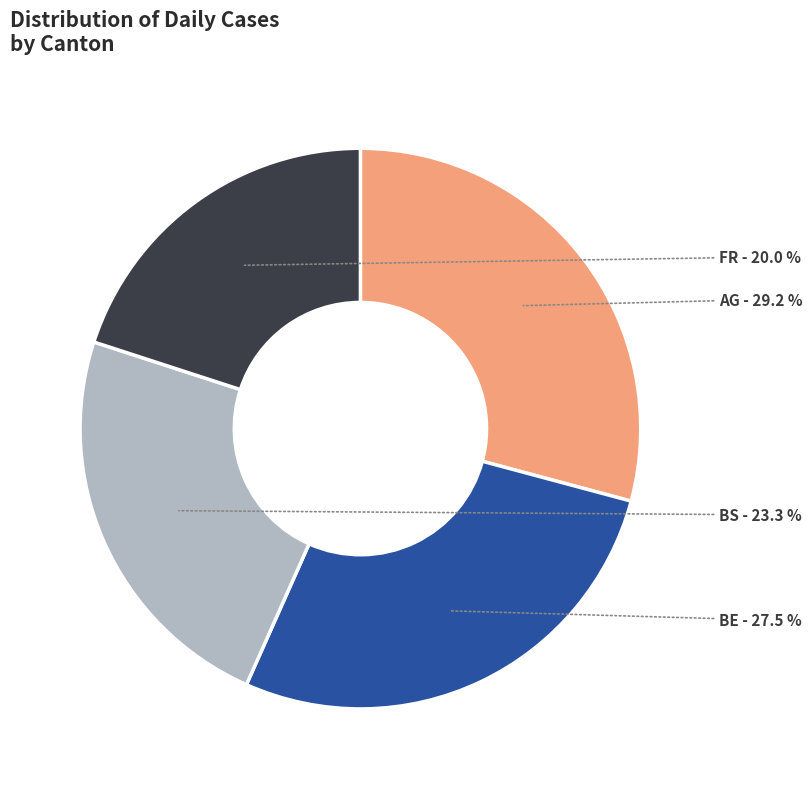

Which has a higher value, BE or BS?

BE